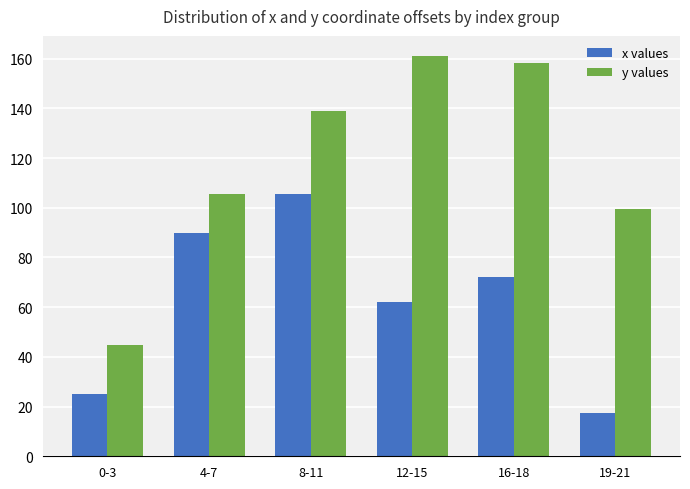

Reading left to right, extract all data points from this chart.

x values: 0-3=25.2	4-7=90.0	8-11=105.6	12-15=62.3	16-18=72.2	19-21=17.4
y values: 0-3=44.9	4-7=105.4	8-11=139.1	12-15=161.1	16-18=158.4	19-21=99.5